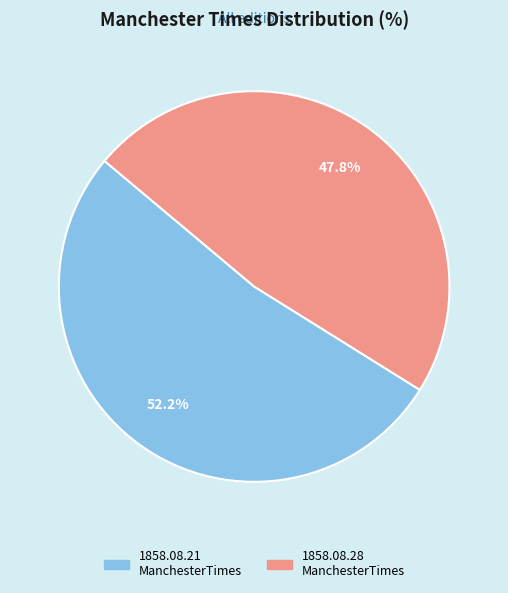

Is there any slice that represents more than half of the pie?

Yes